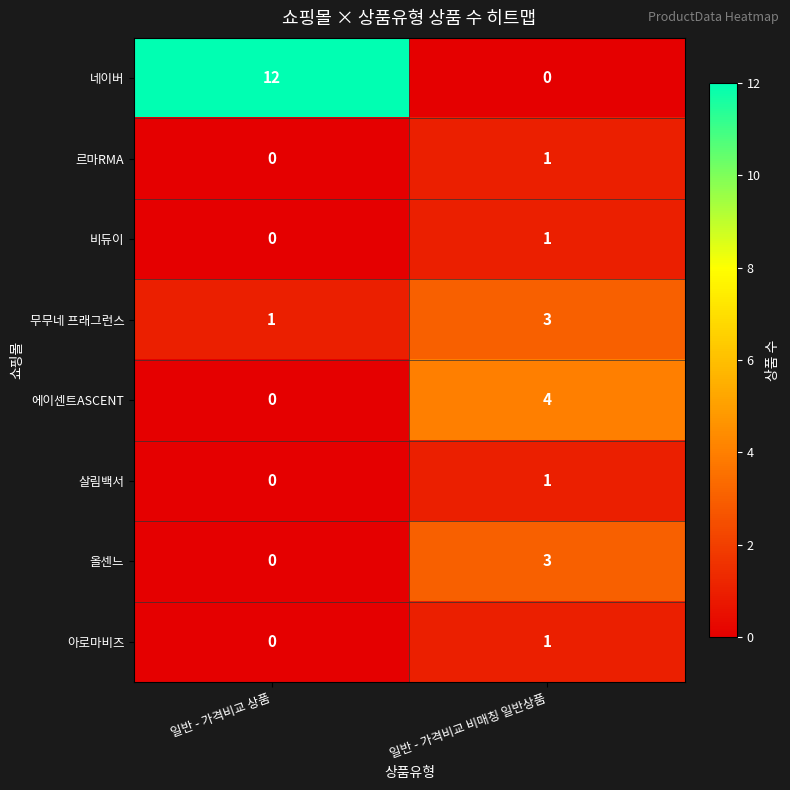

Reading left to right, list all the values displayed in this chart.

네이버: 12	0
르마RMA: 0	1
비듀이: 0	1
무무네 프래그런스: 1	3
에이센트ASCENT: 0	4
살림백서: 0	1
올센느: 0	3
아로마비즈: 0	1